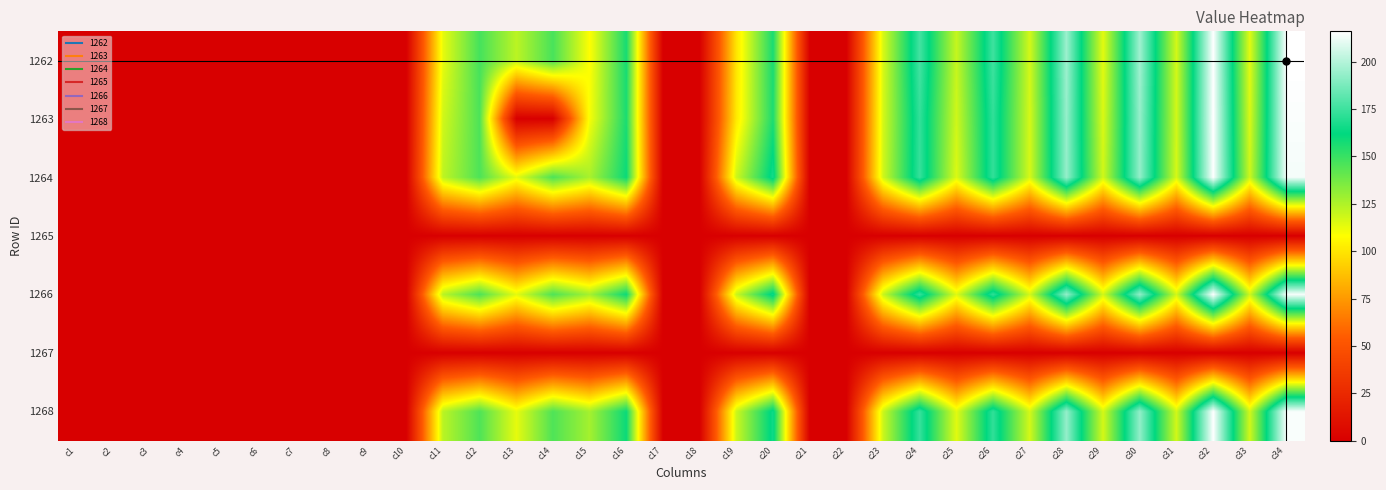

What is the spread (max minus min) of values at c30?

195.7